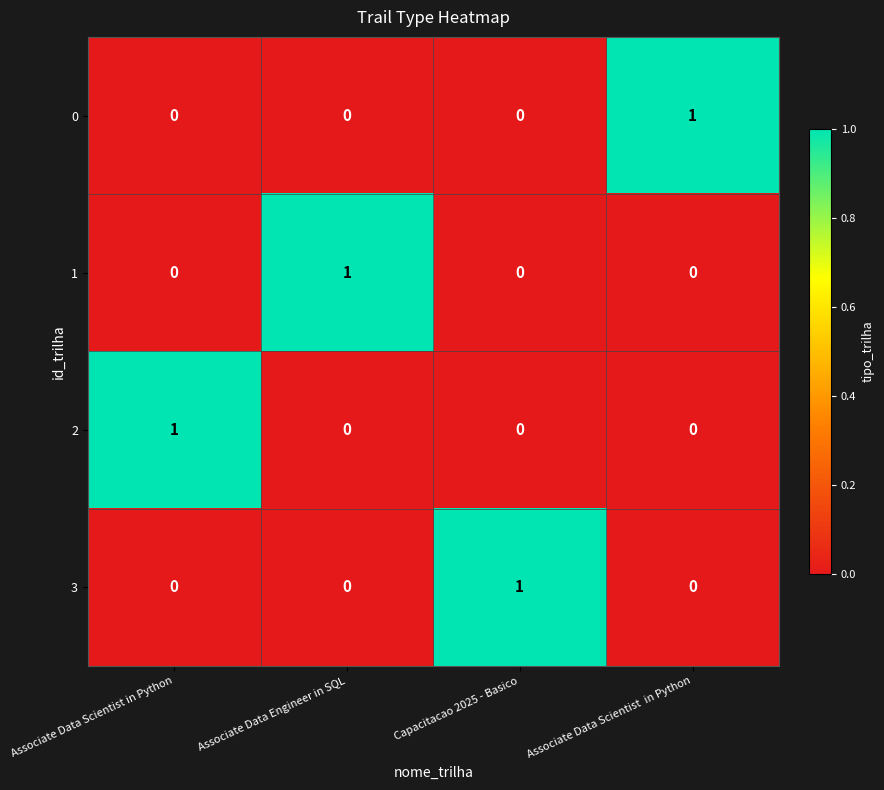

The value of 3 at Capacitacao 2025 - Basico is 2. True or false?

False